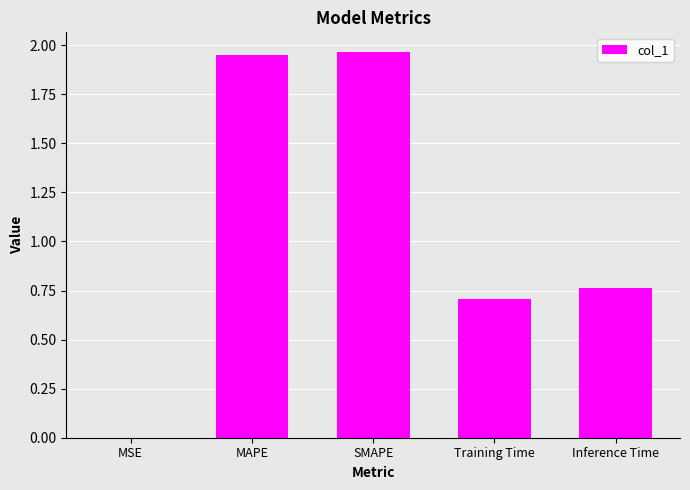

What is the approximate value at Training Time?

0.7